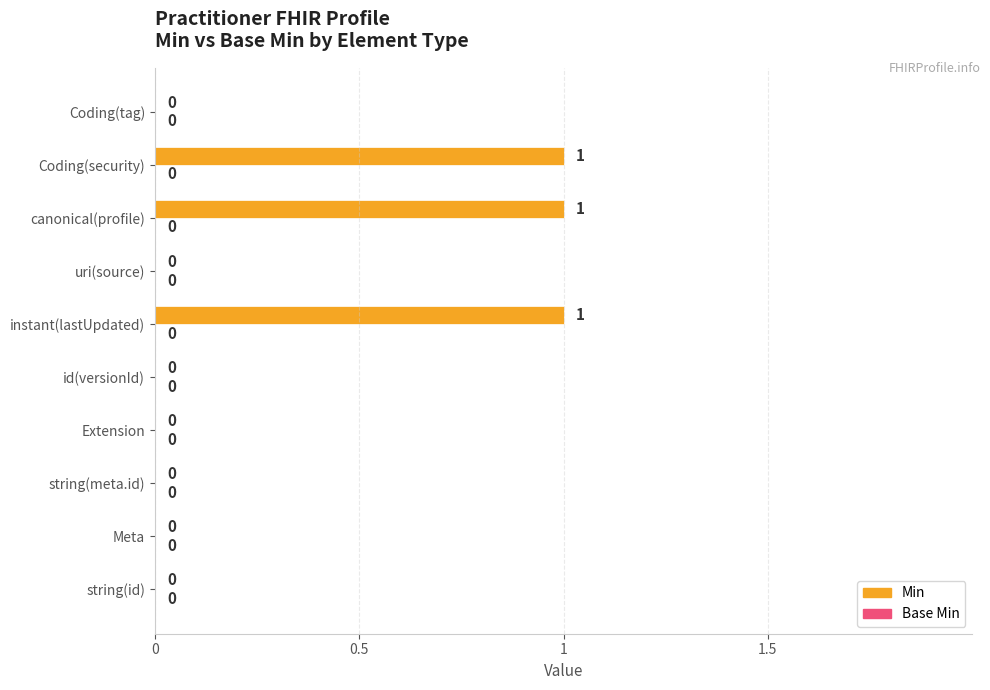

True or false: the data shows 0 at instant(lastUpdated).

False